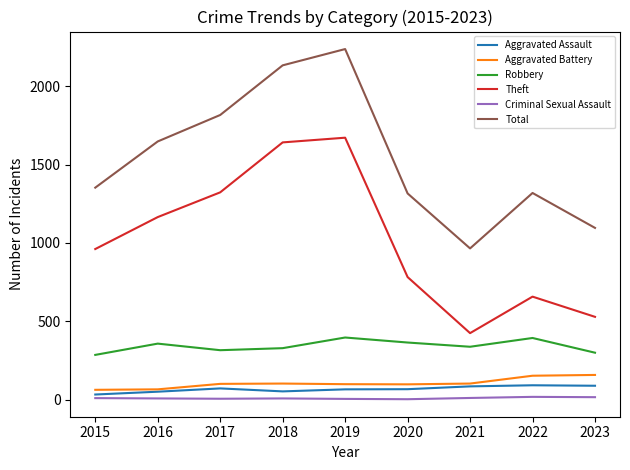

Which series has the widest spread of values?

Total